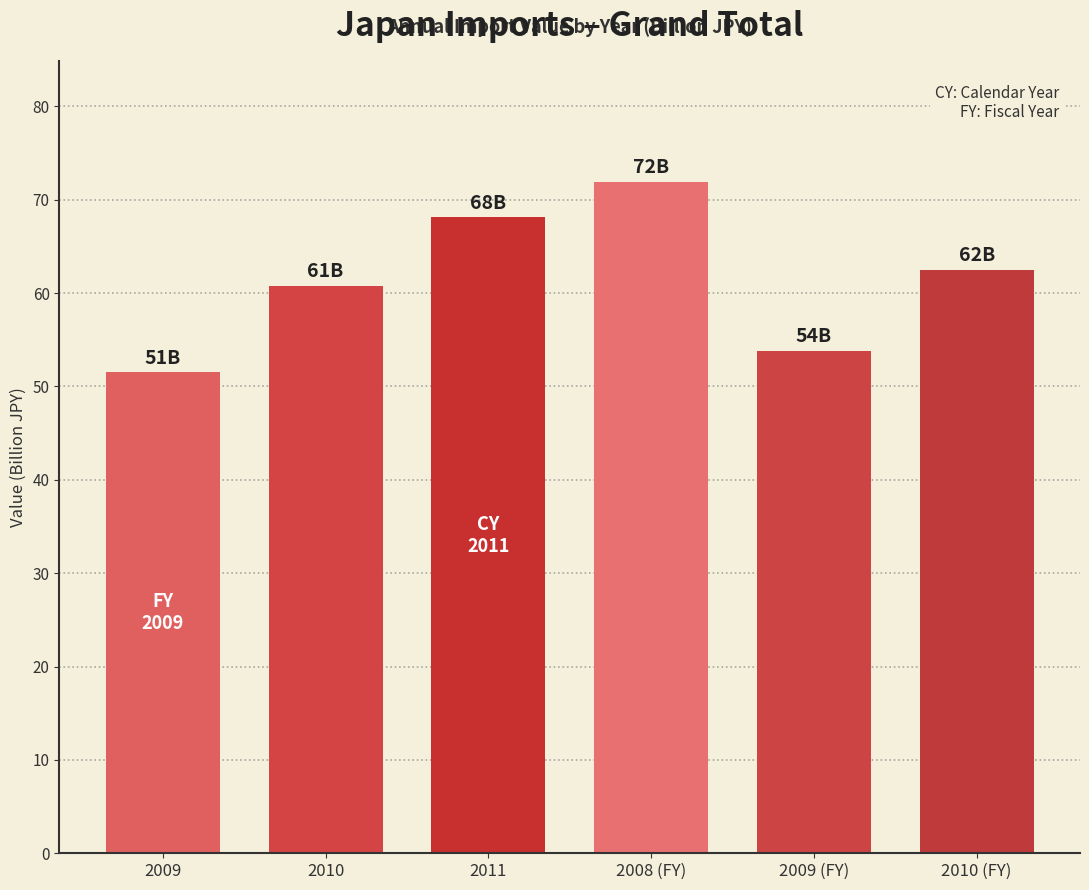

How many data points are less than 62?

3